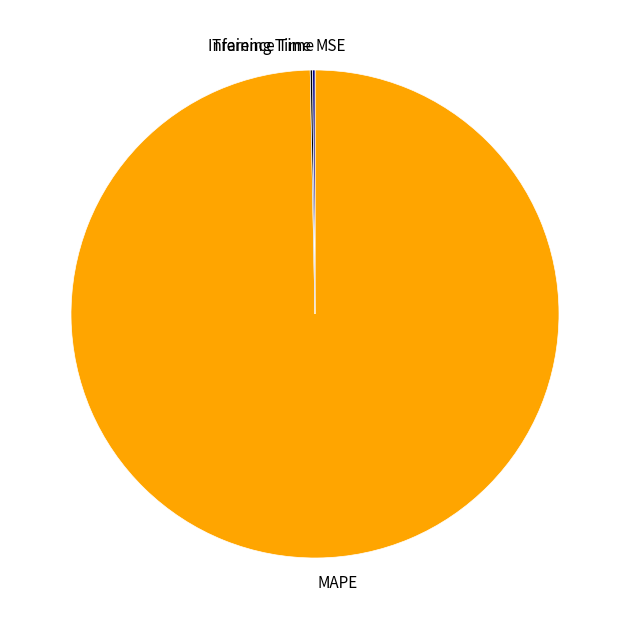

Which slice is the largest?

MAPE